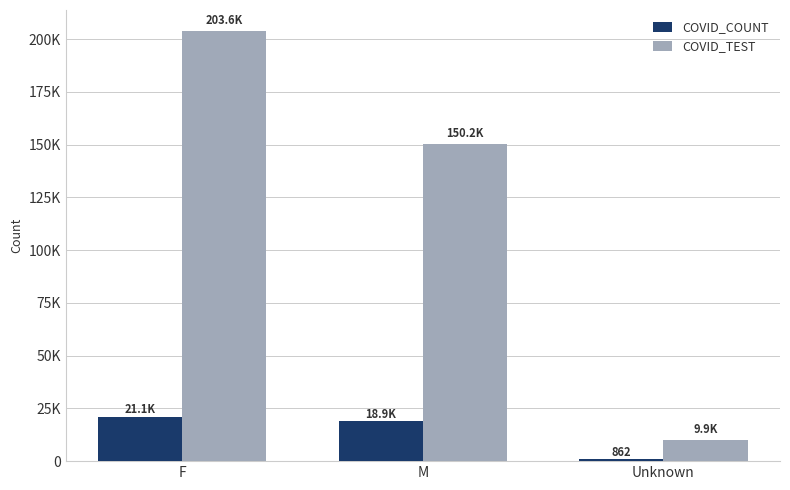

Does the chart contain stacked bars?

No